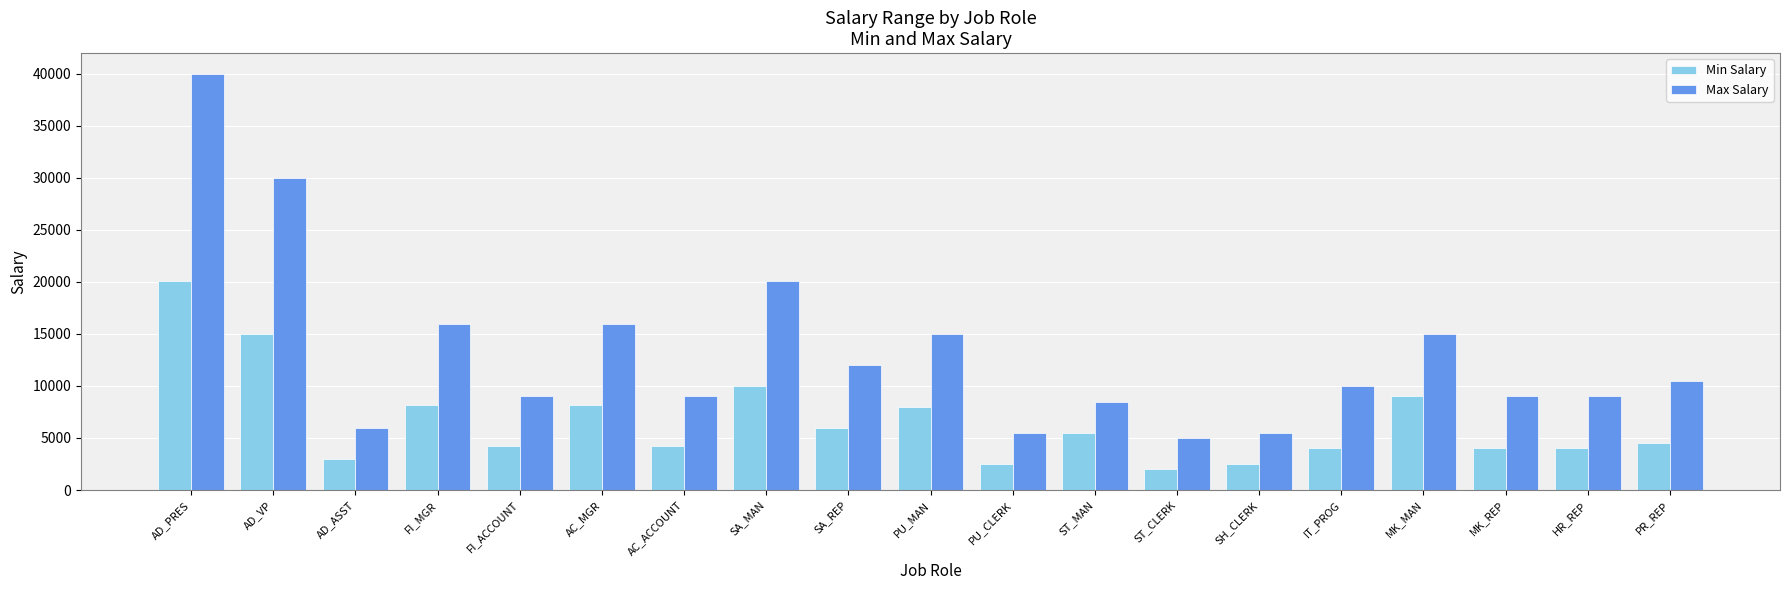

Are the bars horizontal?

No